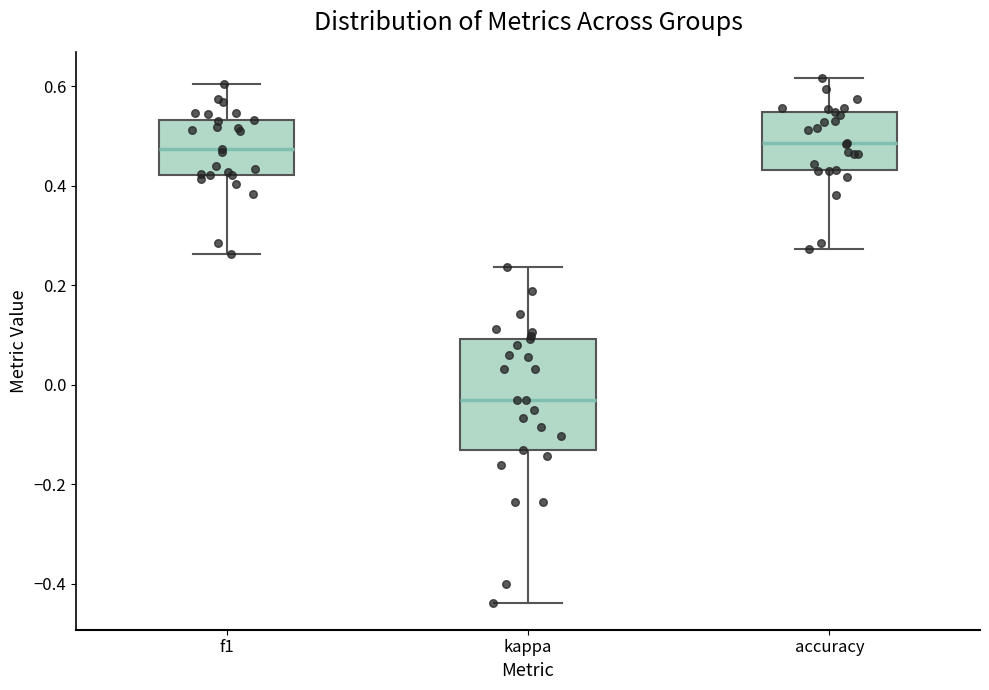

Reading left to right, read every box against the y-axis: the position of its median line, the range the box covers, and the ends of its whiskers. The values are not printed on the chart, so give them approximately, as read against the axis.

f1: median 0.48, box 0.42 to 0.54, whiskers 0.26 to 0.60
kappa: median -0.04, box -0.14 to 0.10, whiskers -0.44 to 0.24
accuracy: median 0.48, box 0.44 to 0.54, whiskers 0.28 to 0.62